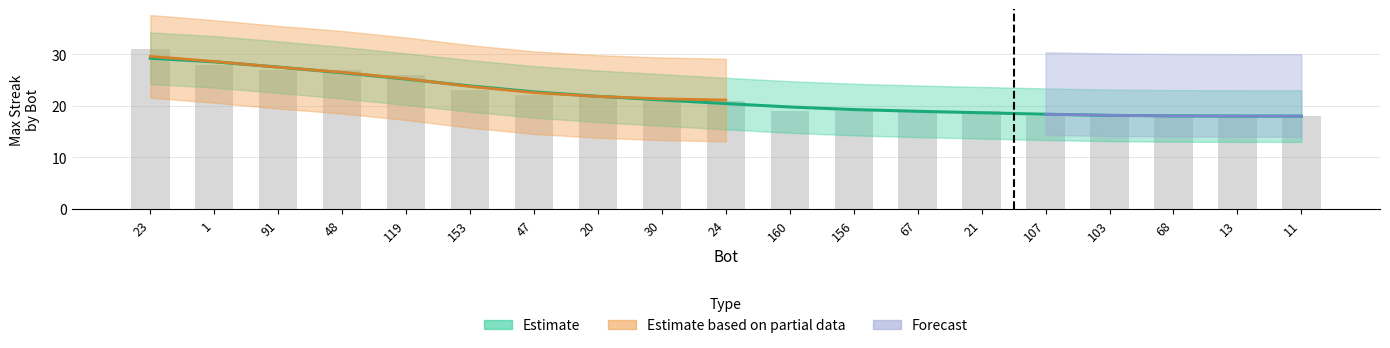

How many data points does each series have?

19